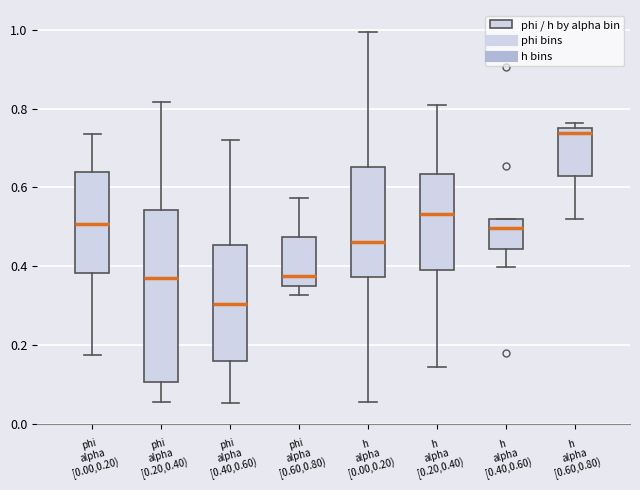

Reading left to right, read every box against the y-axis: the position of its median line, the range the box covers, and the ends of its whiskers. The values are not printed on the chart, so give them approximately, as read against the axis.

phi alpha [0.00,0.20): median 0.50, box 0.38 to 0.64, whiskers 0.18 to 0.74
phi alpha [0.20,0.40): median 0.36, box 0.10 to 0.54, whiskers 0.06 to 0.82
phi alpha [0.40,0.60): median 0.30, box 0.16 to 0.46, whiskers 0.06 to 0.72
phi alpha [0.60,0.80): median 0.38, box 0.36 to 0.48, whiskers 0.32 to 0.58
h alpha [0.00,0.20): median 0.46, box 0.38 to 0.66, whiskers 0.06 to 1.00
h alpha [0.20,0.40): median 0.54, box 0.38 to 0.64, whiskers 0.14 to 0.80
h alpha [0.40,0.60): median 0.50, box 0.44 to 0.52, whiskers 0.40 to 0.52
h alpha [0.60,0.80): median 0.74 (just below the box's upper edge), box 0.62 to 0.74, whiskers 0.52 to 0.76